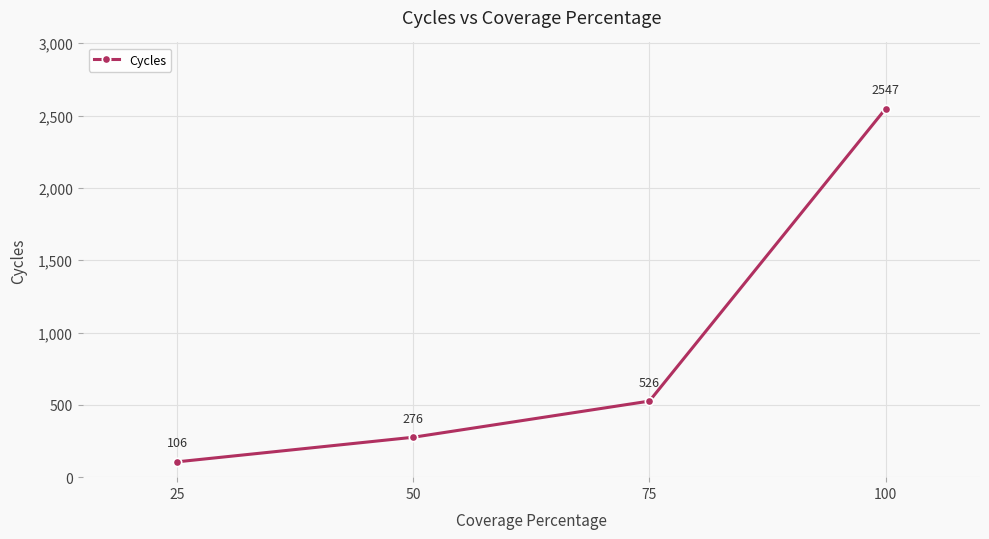

Is it true that the value at 50 is 61?

False